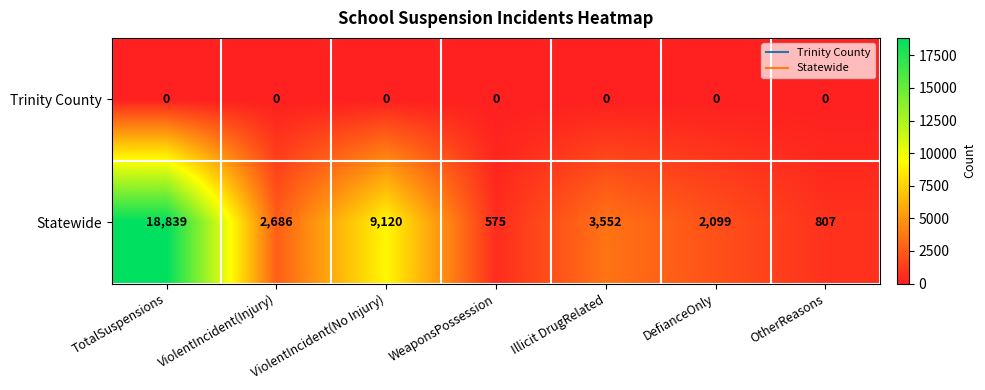

Is it true that Trinity County equals 0 at TotalSuspensions?

True